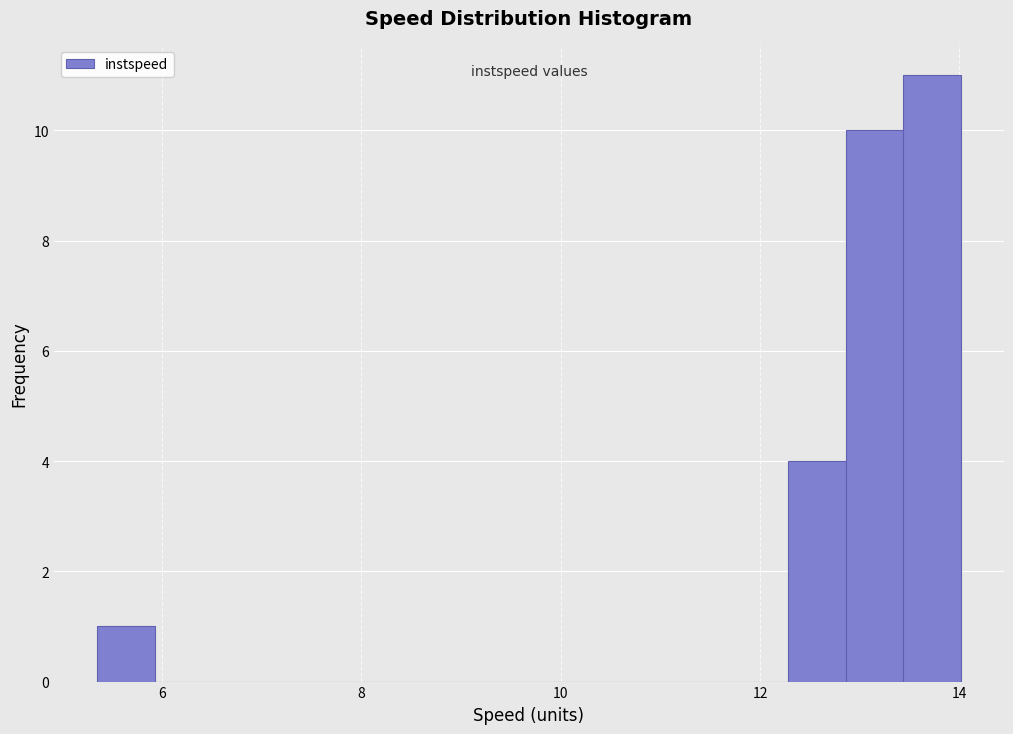

Read against the x-axis, roughly where is the centre of the tallest bar?

13.8